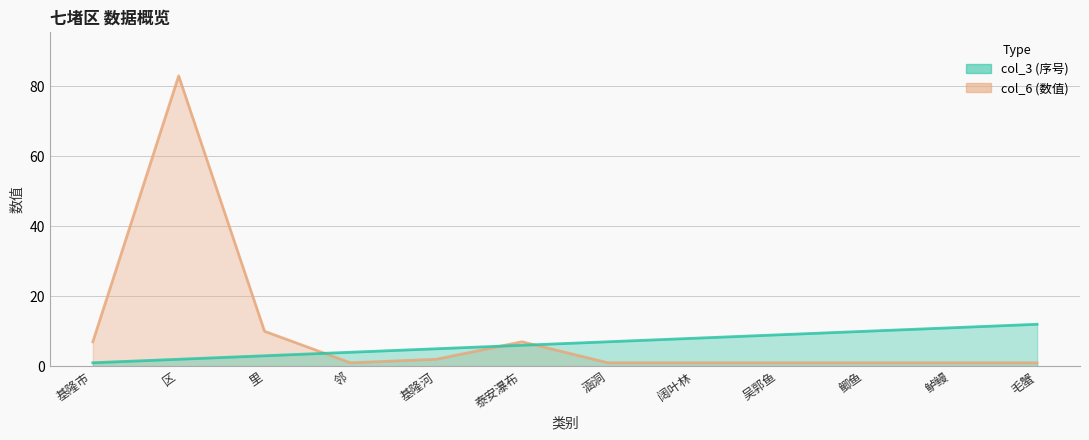

The col_3 series shows 2 at 邻. True or false?

False